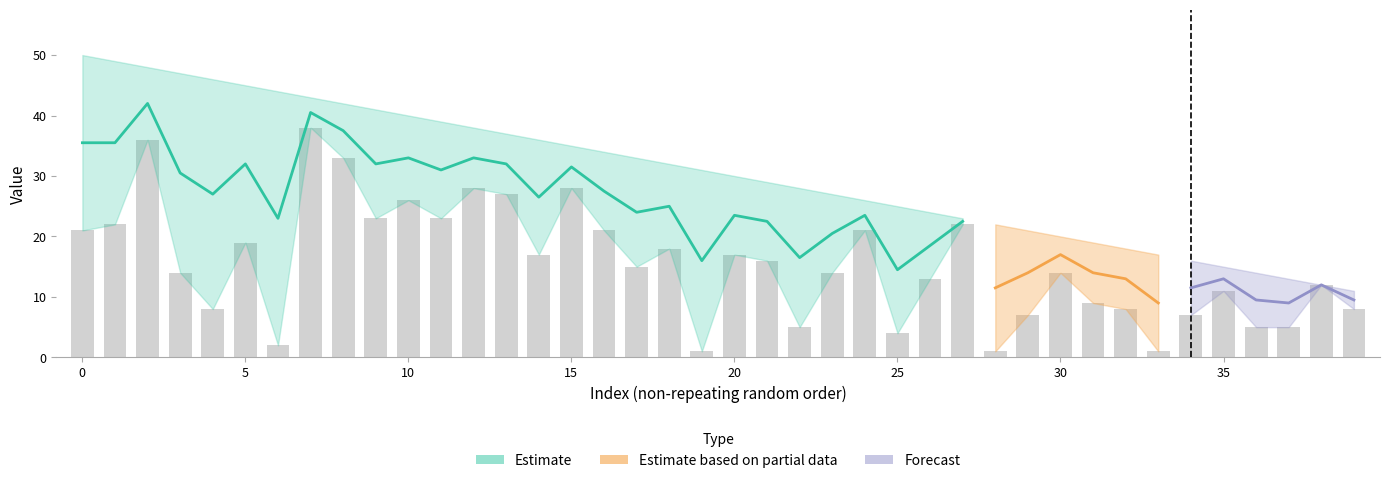

What is the sum of all values?

620